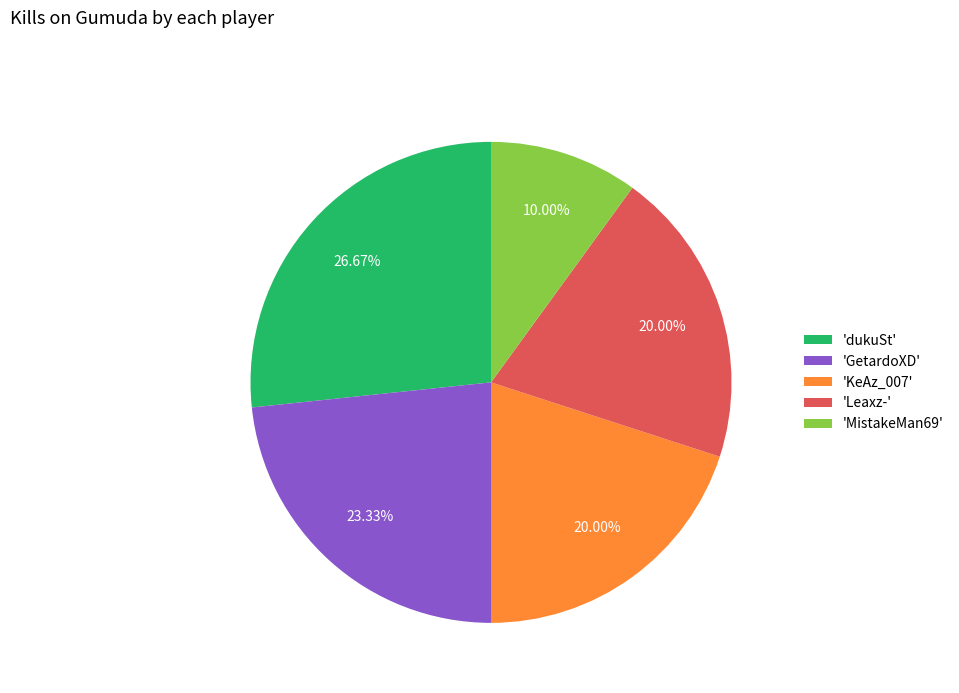

Does 'dukuSt' represent more than half of the total?

No